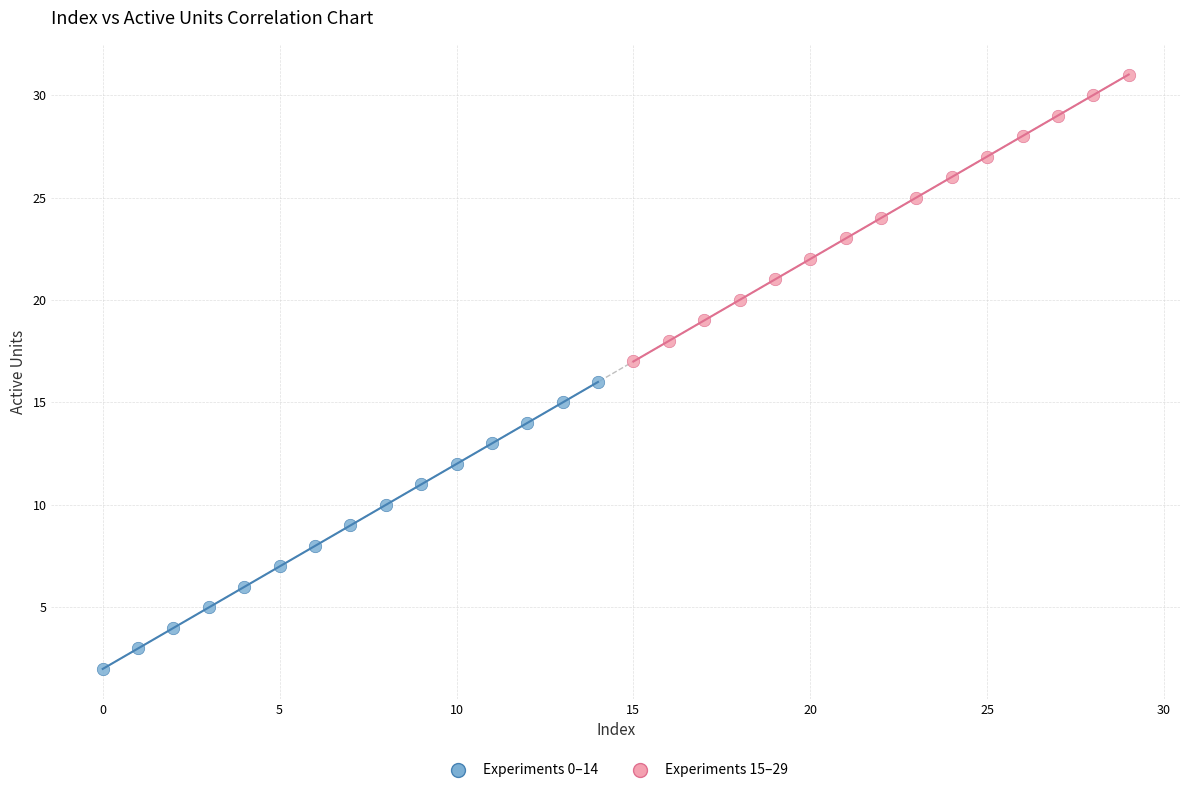

Which series reaches the maximum Y coordinate?

Experiments 15–29